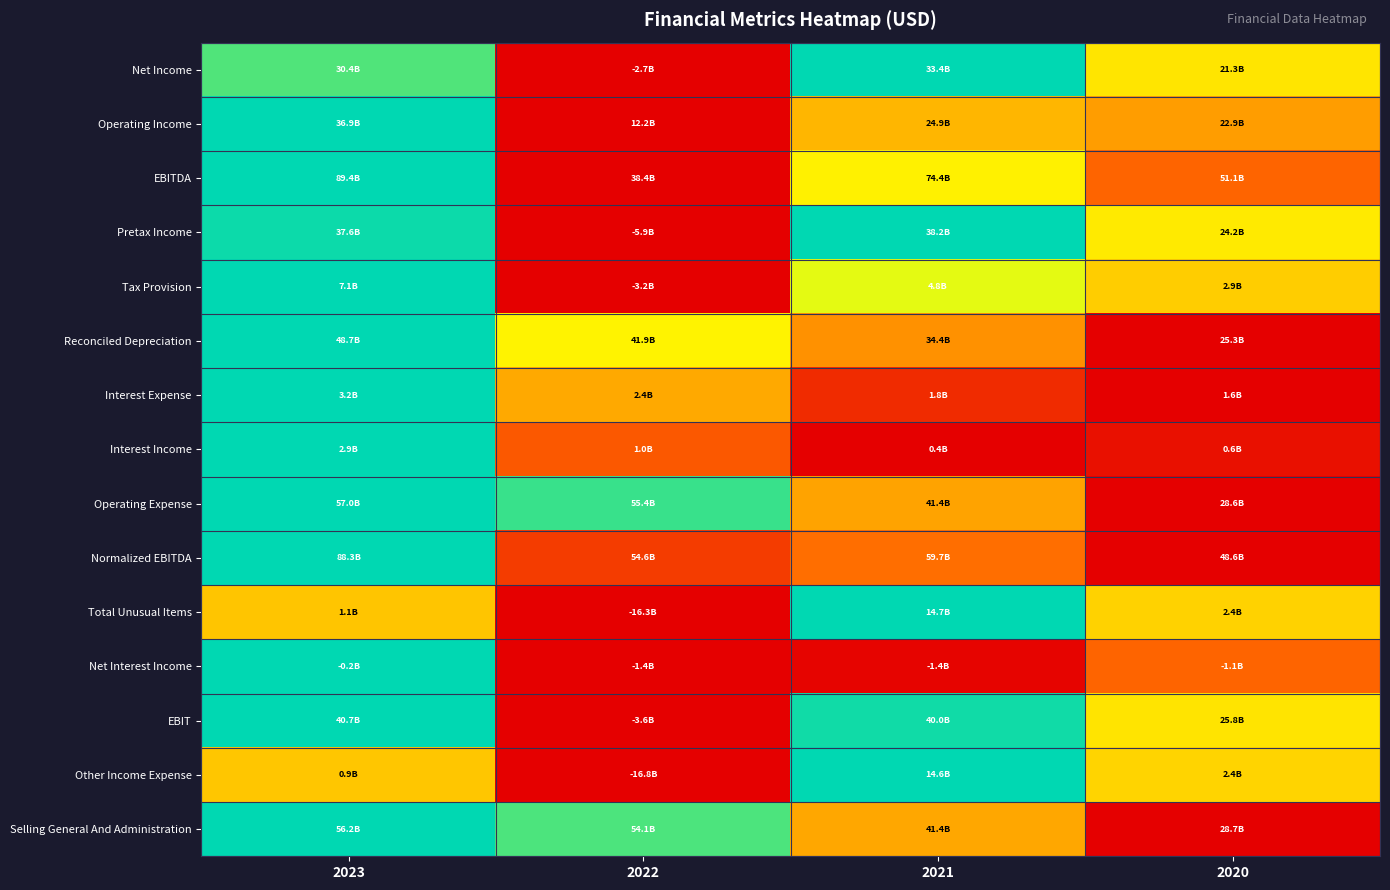

Reading right to left, transcribe all the data shown in this chart.

Net Income: 2020=0.7	2021=1.0	2022=0.0	2023=0.9
Operating Income: 2020=0.4	2021=0.5	2022=0.0	2023=1.0
EBITDA: 2020=0.2	2021=0.7	2022=0.0	2023=1.0
Pretax Income: 2020=0.7	2021=1.0	2022=0.0	2023=1.0
Tax Provision: 2020=0.6	2021=0.8	2022=0.0	2023=1.0
Reconciled Depreciation: 2020=0.0	2021=0.4	2022=0.7	2023=1.0
Interest Expense: 2020=0.0	2021=0.1	2022=0.5	2023=1.0
Interest Income: 2020=0.0	2021=0.0	2022=0.2	2023=1.0
Operating Expense: 2020=0.0	2021=0.5	2022=0.9	2023=1.0
Normalized EBITDA: 2020=0.0	2021=0.3	2022=0.2	2023=1.0
Total Unusual Items: 2020=0.6	2021=1.0	2022=0.0	2023=0.6
Net Interest Income: 2020=0.2	2021=0.0	2022=0.0	2023=1.0
EBIT: 2020=0.7	2021=1.0	2022=0.0	2023=1.0
Other Income Expense: 2020=0.6	2021=1.0	2022=0.0	2023=0.6
Selling General And Administration: 2020=0.0	2021=0.5	2022=0.9	2023=1.0